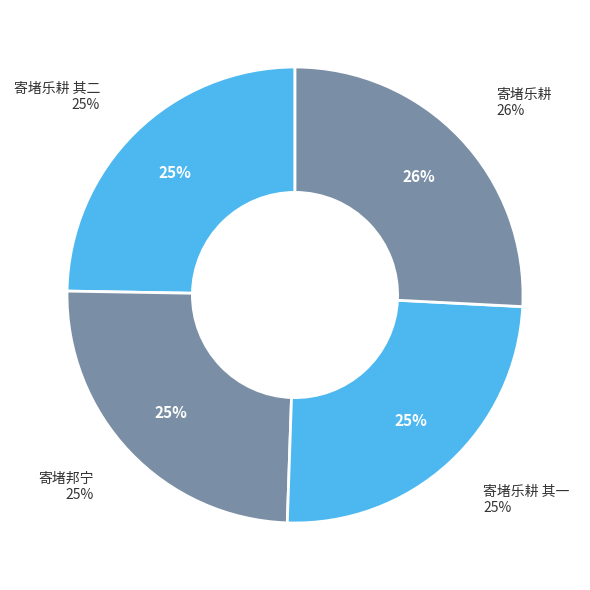

What is the largest slice in the pie chart?

寄堵乐耕